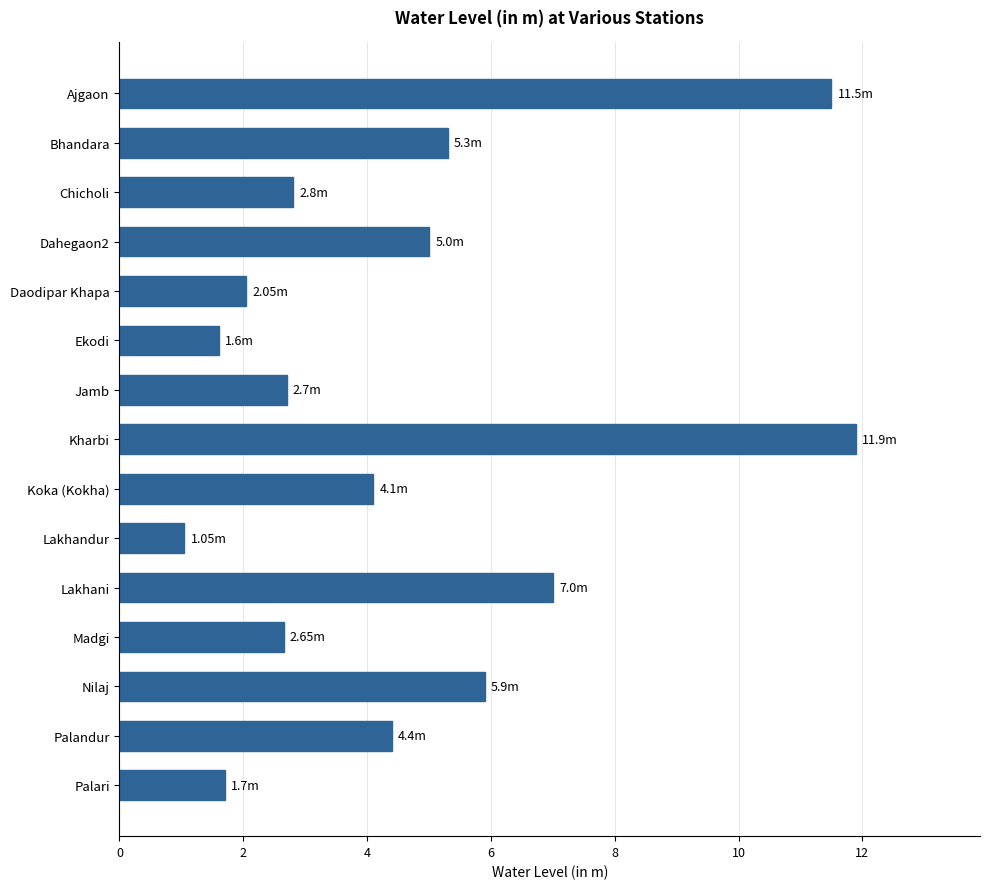

What is the change in value from Bhandara to Chicholi?

-2.5